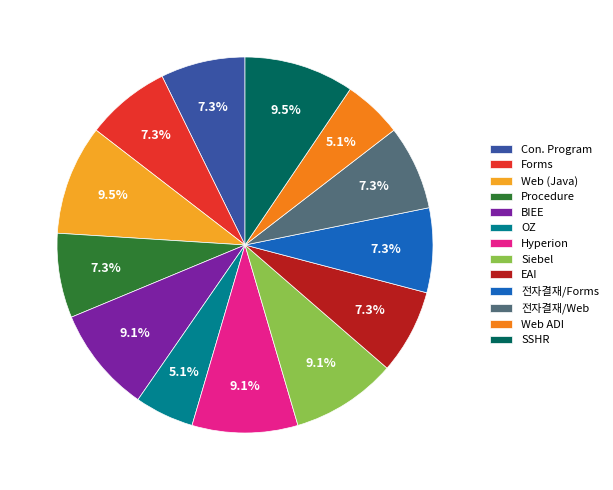

Count the number of slices in the pie.

13